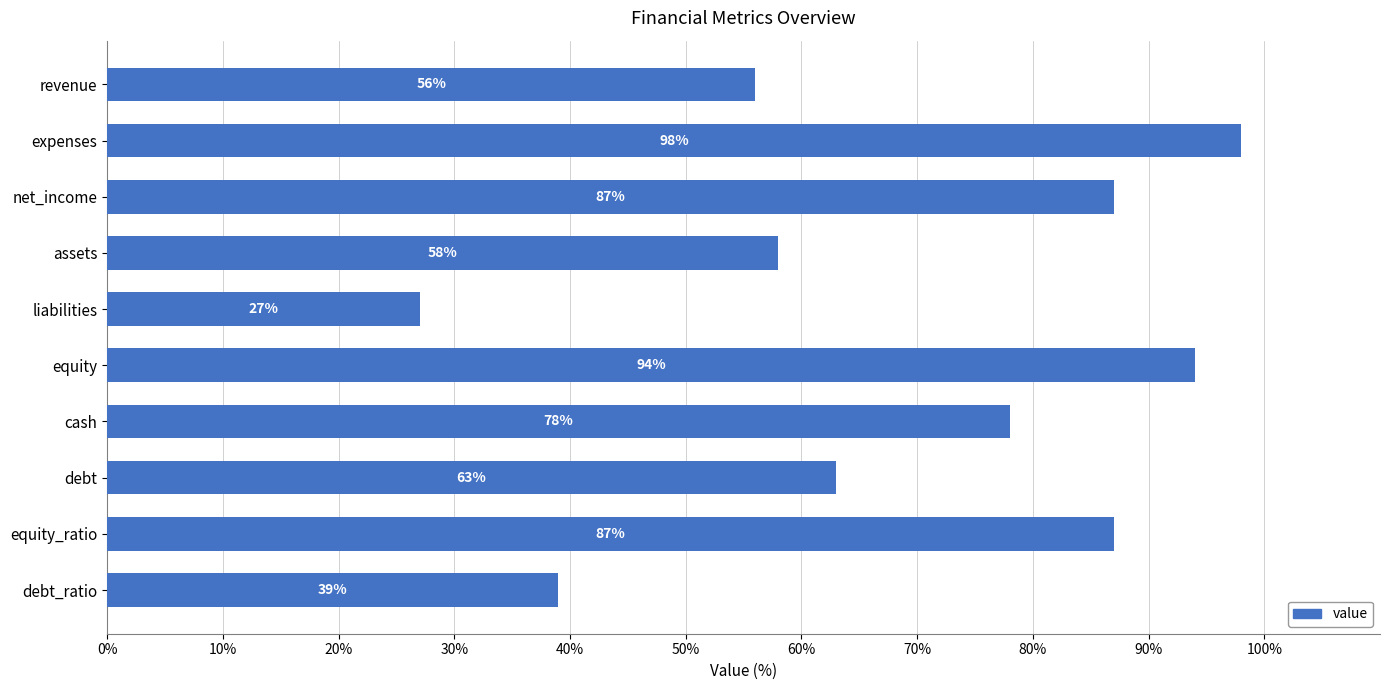

How many bars are there in total?

10